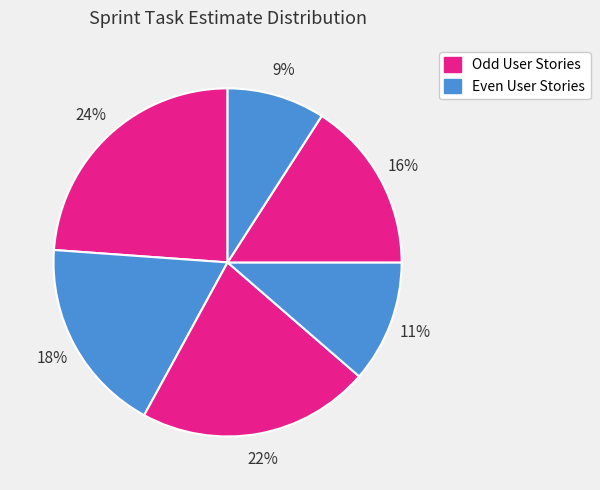

Is there any slice that represents more than half of the pie?

No